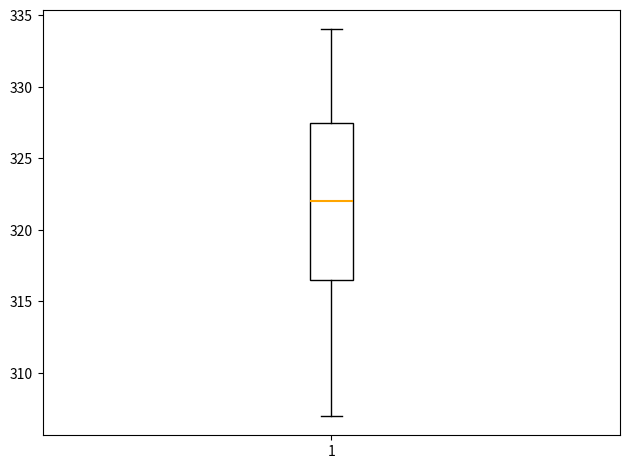

Read this box plot against the y-axis: the position of the median line, the range covered by the box, and the ends of both whiskers. The values are not printed on the chart, so give them approximately, as read against the axis.

median 322.0, box 316.5 to 327.5, whiskers 307.0 to 334.0